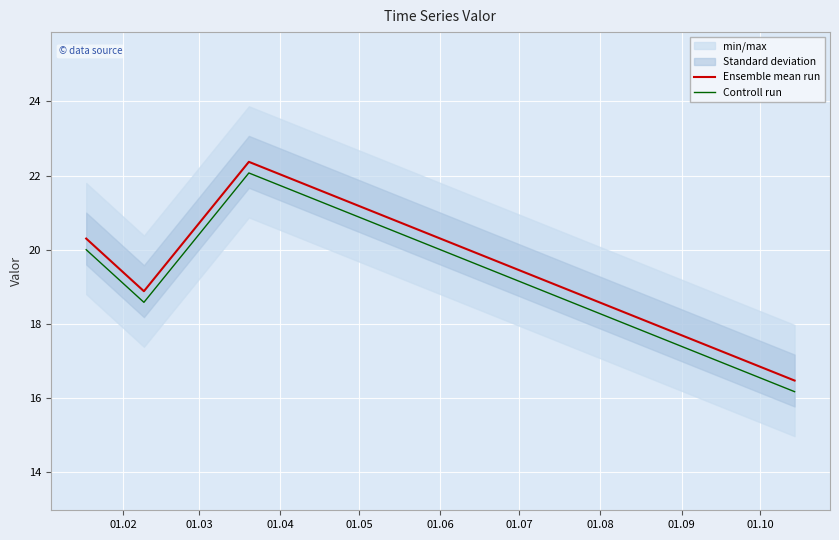

What is the minimum value for Controll run?

16.2